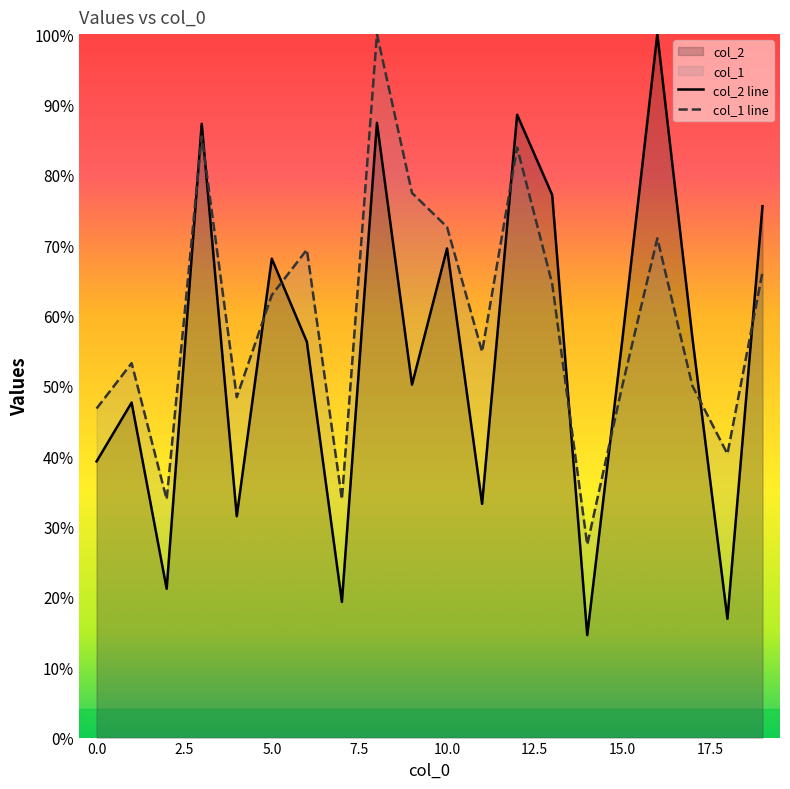

Which series ends up on top after the final intersection of col_1 and col_2?

col_2